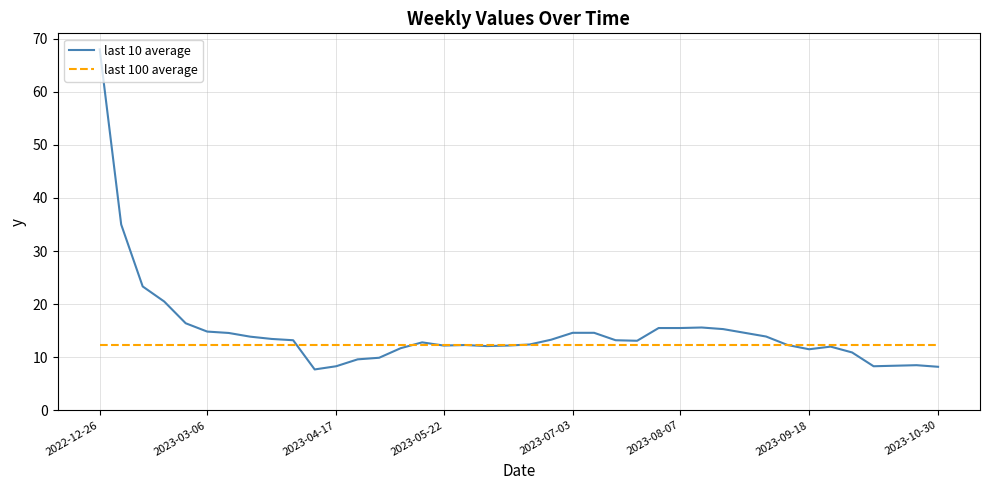

What is the lowest value of the last 100 average series?

12.2